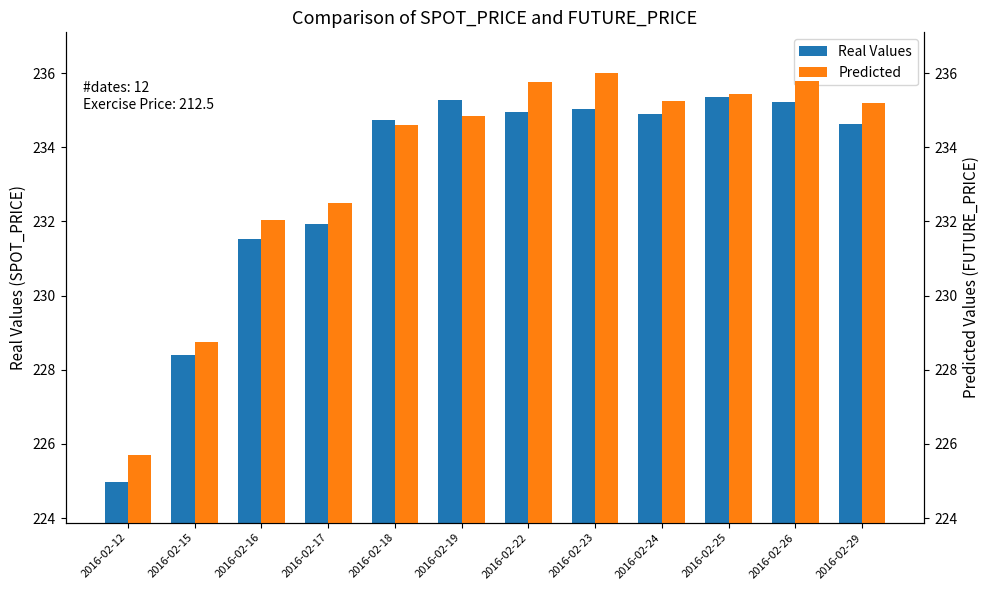

Reading left to right, what are all the values shown in this chart?

Real Values: 2016-02-12=225.0	2016-02-15=228.4	2016-02-16=231.5	2016-02-17=231.9	2016-02-18=234.7	2016-02-19=235.3	2016-02-22=234.9	2016-02-23=235.0	2016-02-24=234.9	2016-02-25=235.4	2016-02-26=235.2	2016-02-29=234.6
Predicted: 2016-02-12=225.7	2016-02-15=228.8	2016-02-16=232.1	2016-02-17=232.5	2016-02-18=234.6	2016-02-19=234.8	2016-02-22=235.8	2016-02-23=236.0	2016-02-24=235.2	2016-02-25=235.4	2016-02-26=235.8	2016-02-29=235.2